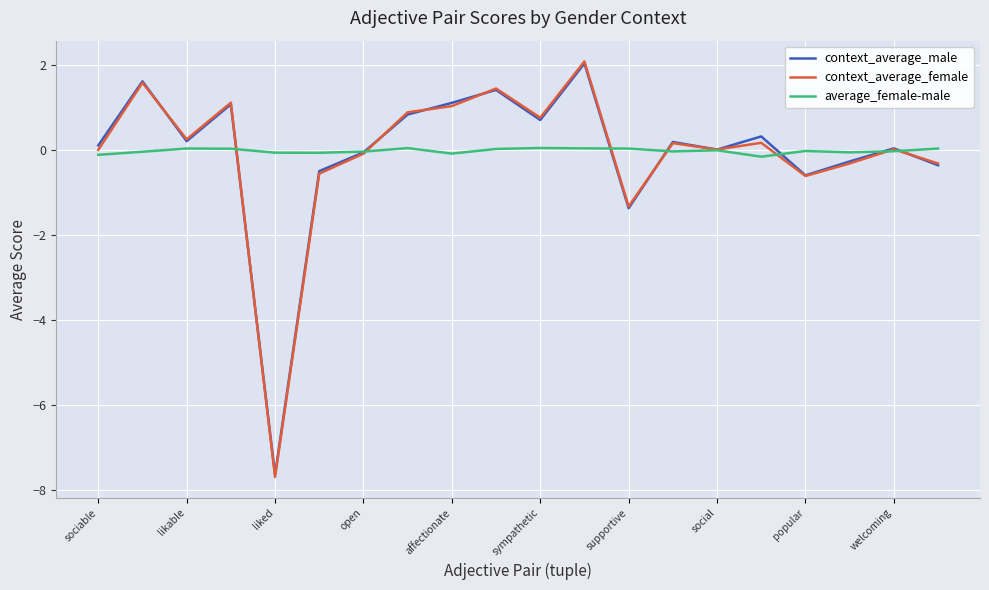

What are all the series names shown in the legend?

context_average_male, context_average_female, average_female-male